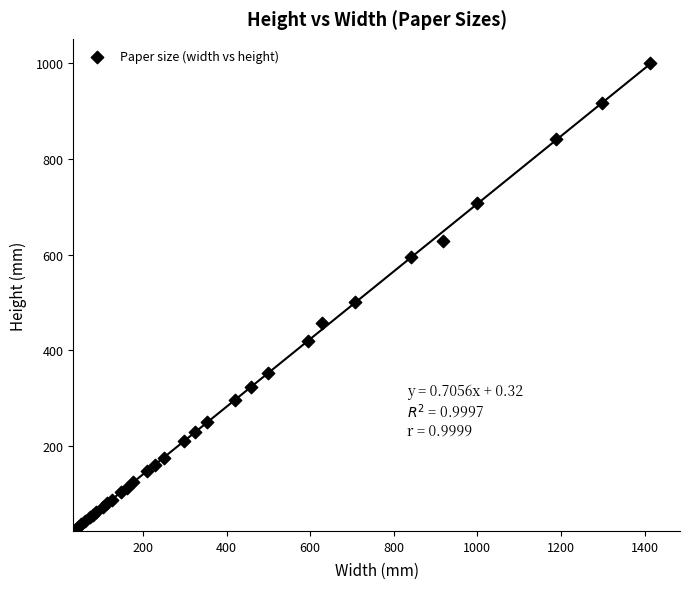

What Y value in the scatter plot is closest to 513?

500